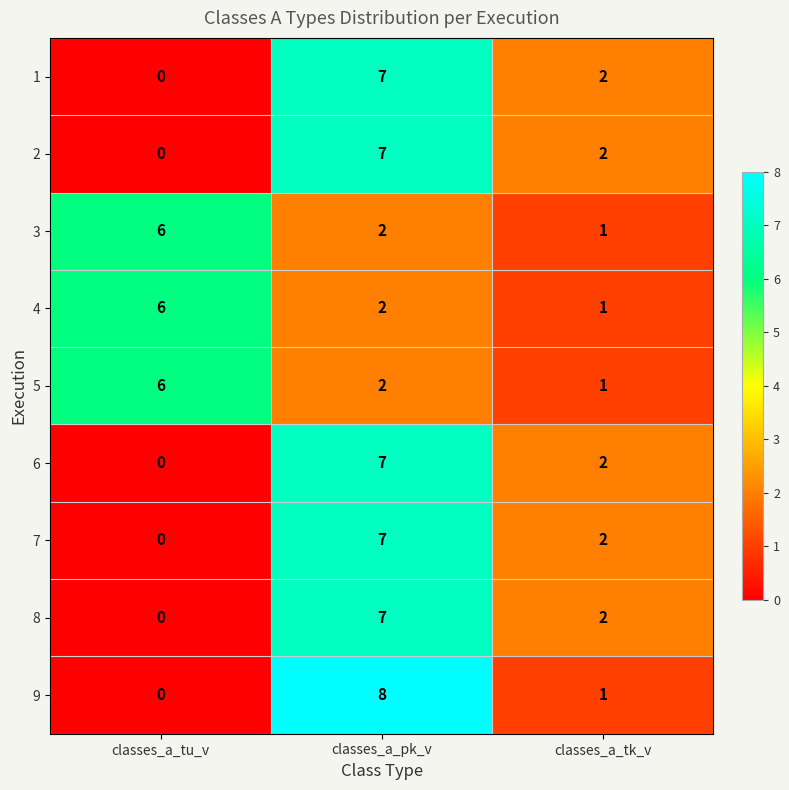

Rank the categories by 3 value from lowest to highest.

classes_a_tk_v, classes_a_pk_v, classes_a_tu_v